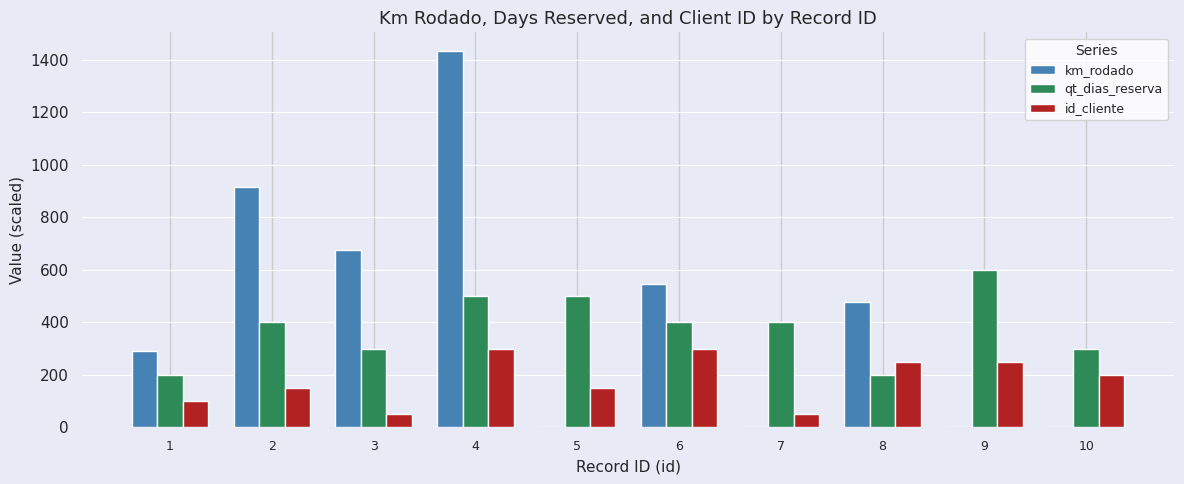

The value of qt_dias_reserva at 1 is 68. True or false?

False